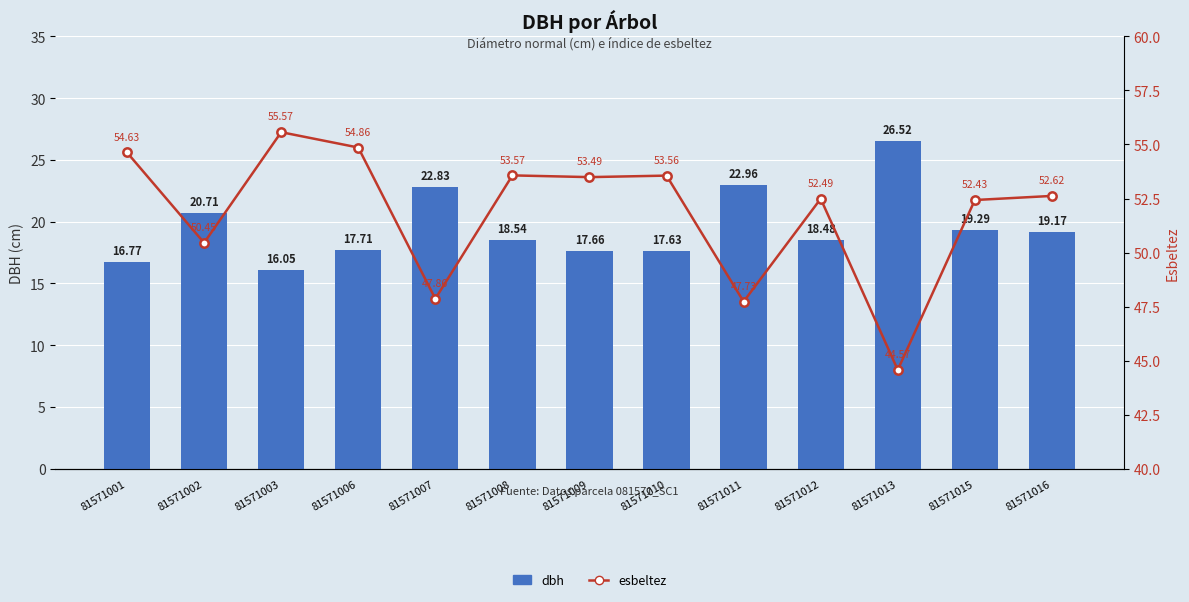

What is the average value of the dbh series?

19.6